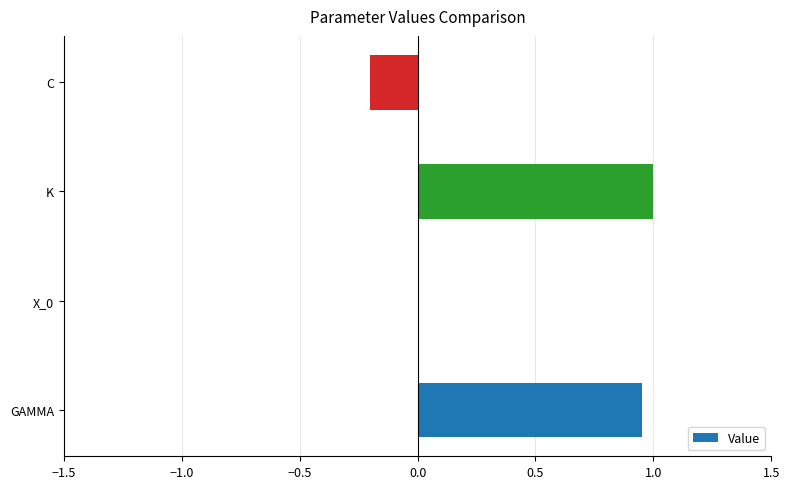

True or false: the data shows -0.0 at C.

False